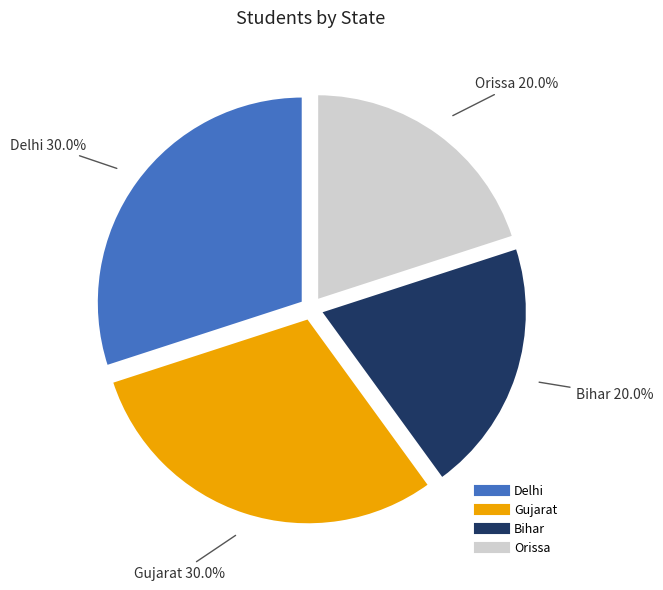

Is there a majority slice in this chart?

No